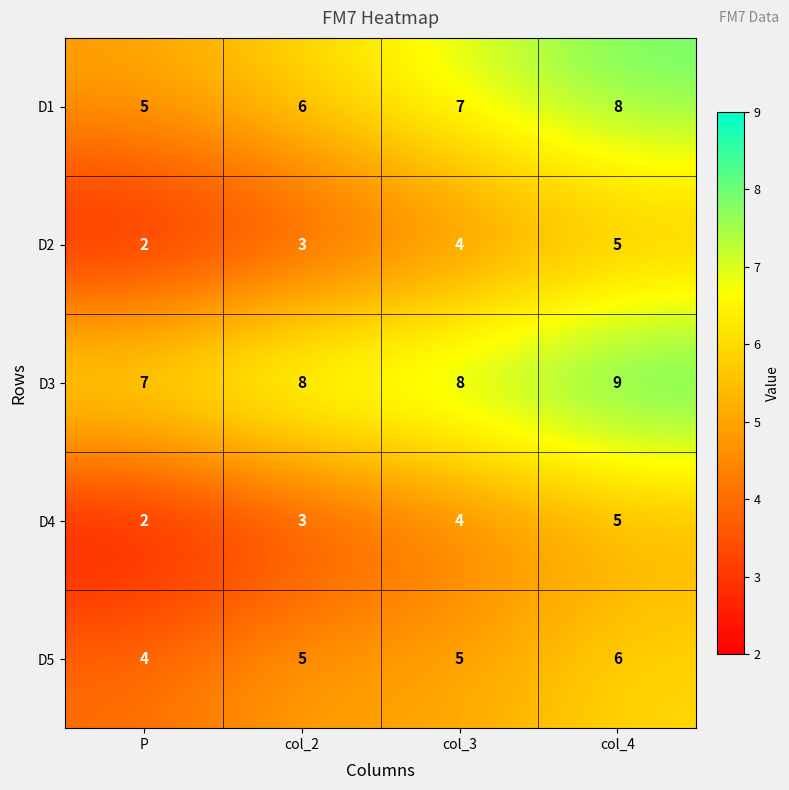

True or false: D5 has a value of 4 at P.

True